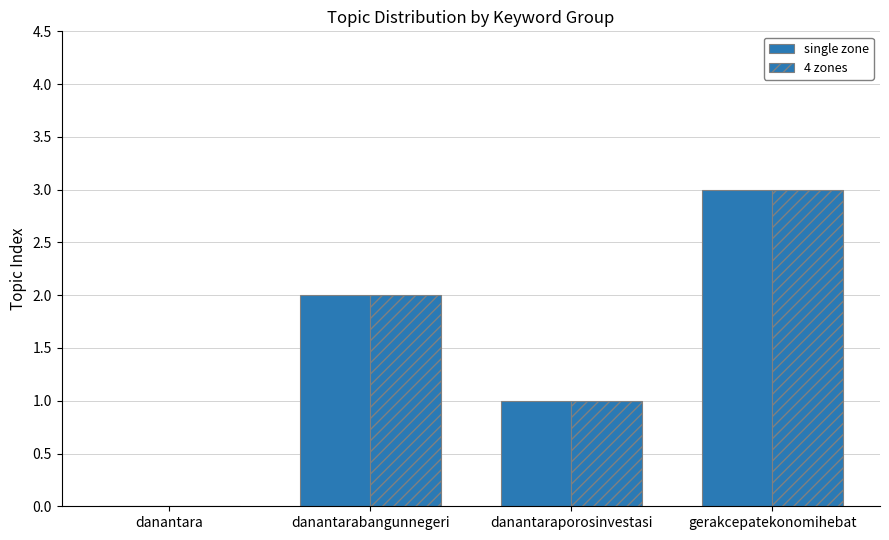

Count the single zone values in the range 1 to 3.

3